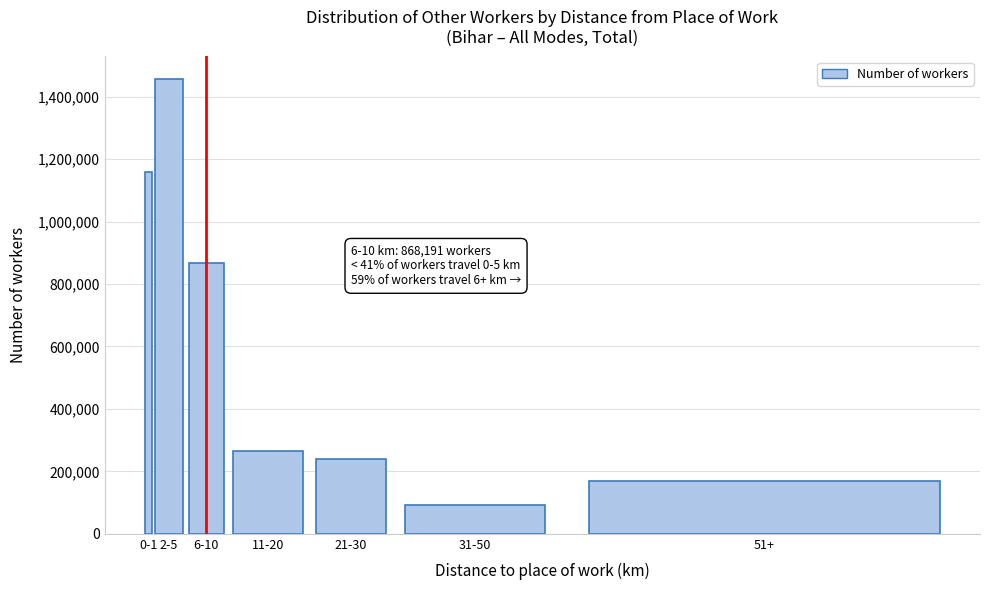

Reading left to right, list all the values displayed in this chart.

0-1=1157573	2-5=1455626	6-10=868191	11-20=264119	21-30=238841	31-50=92573	51+=170486